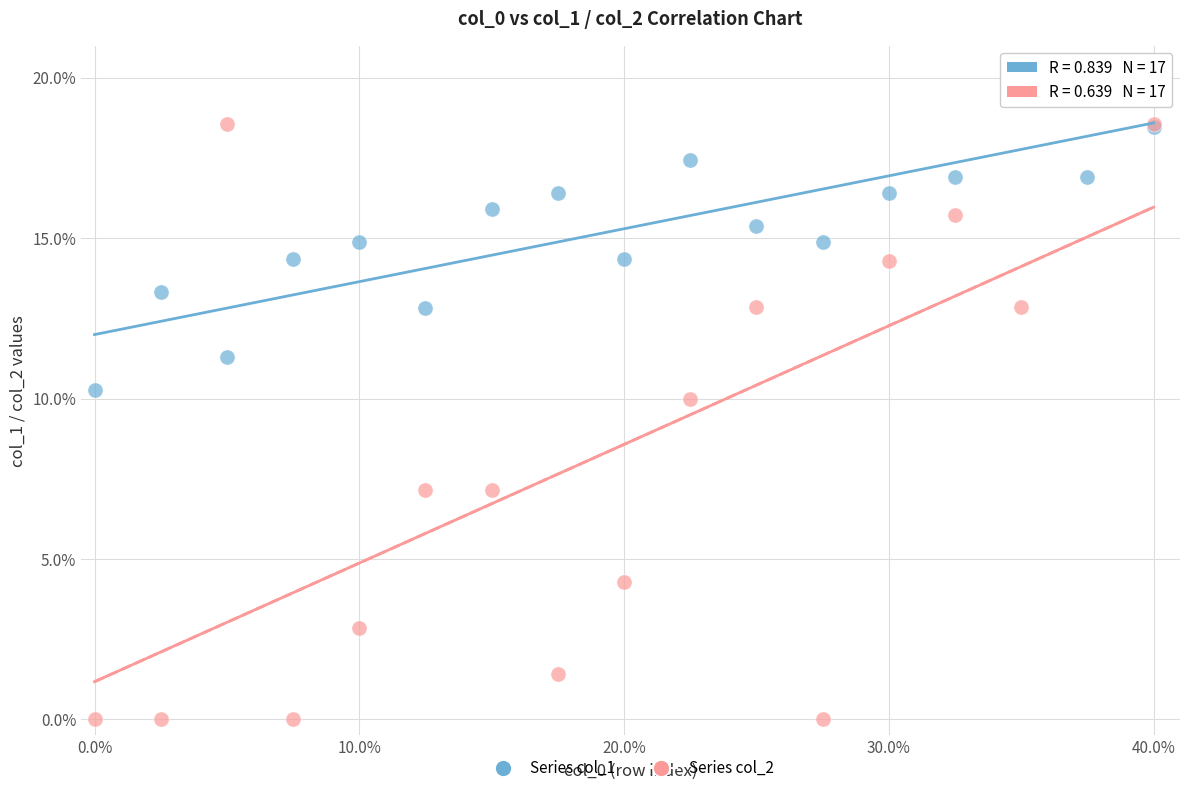

What are all the series names shown in the legend?

Series col_1, Series col_2